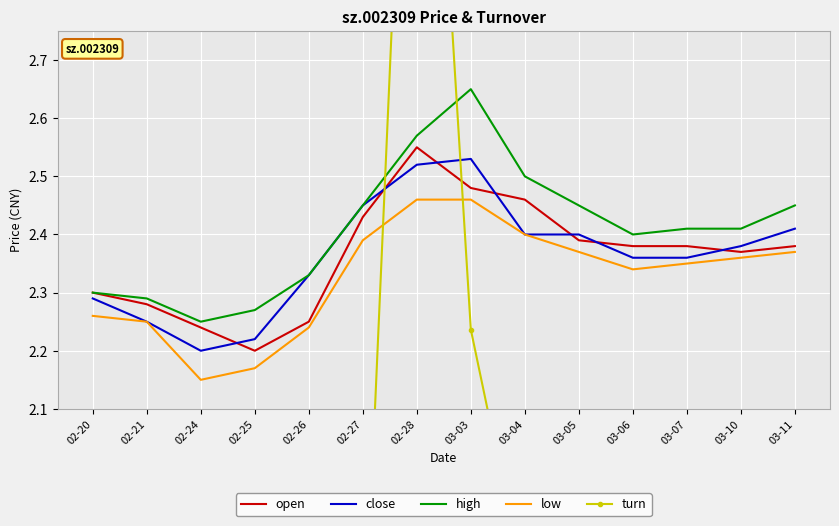

At which category is the sum across all series the highest?

02-28